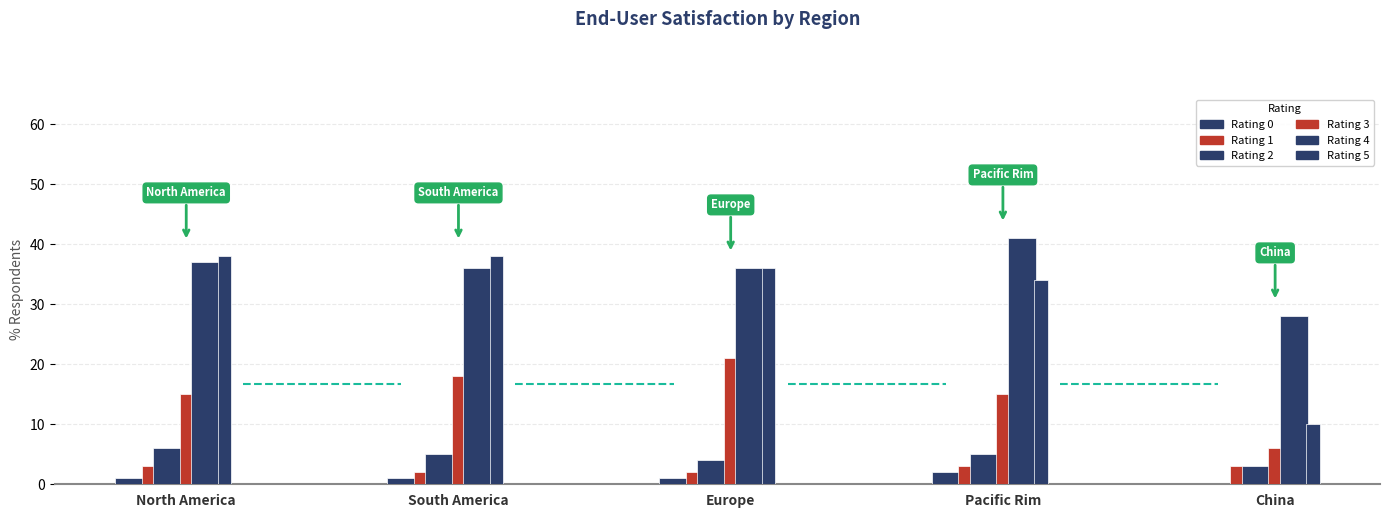

Are the bars grouped side by side (vs. stacked)?

Yes